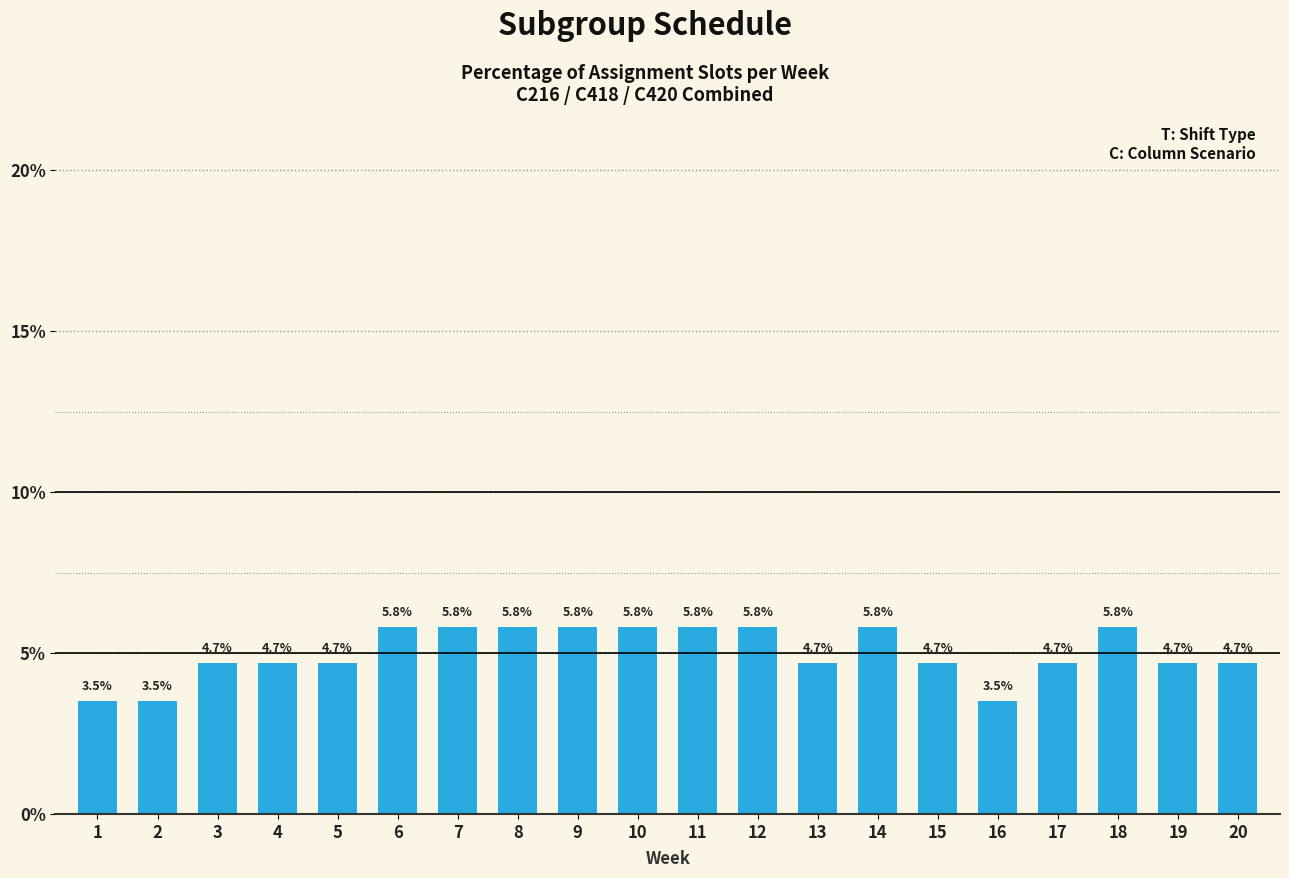

What is the difference between the values at 18 and 13?

1.1